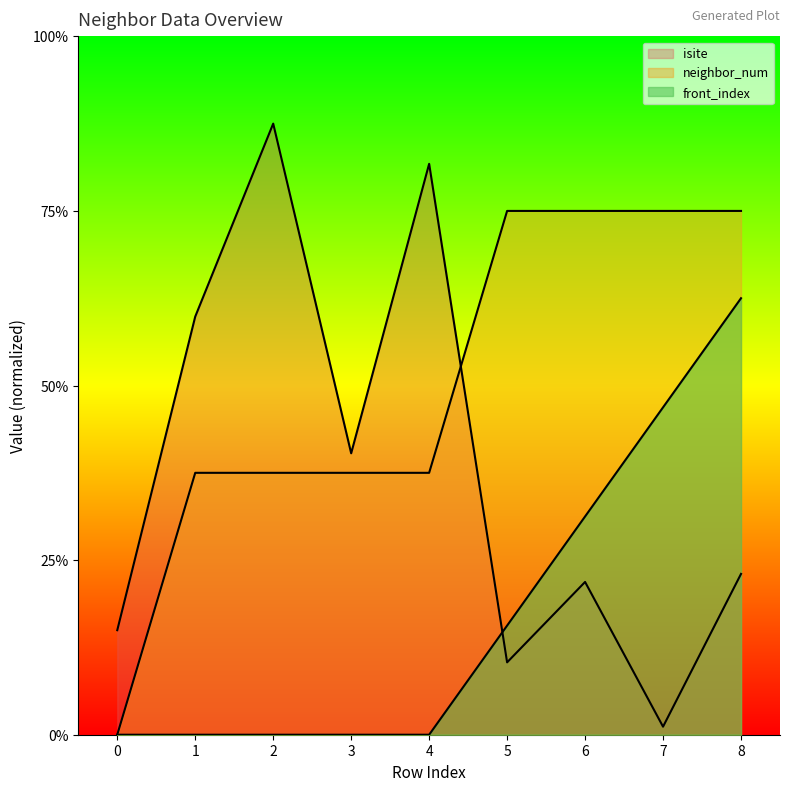

True or false: front_index has more than 0 points higher than both neighbors.

False